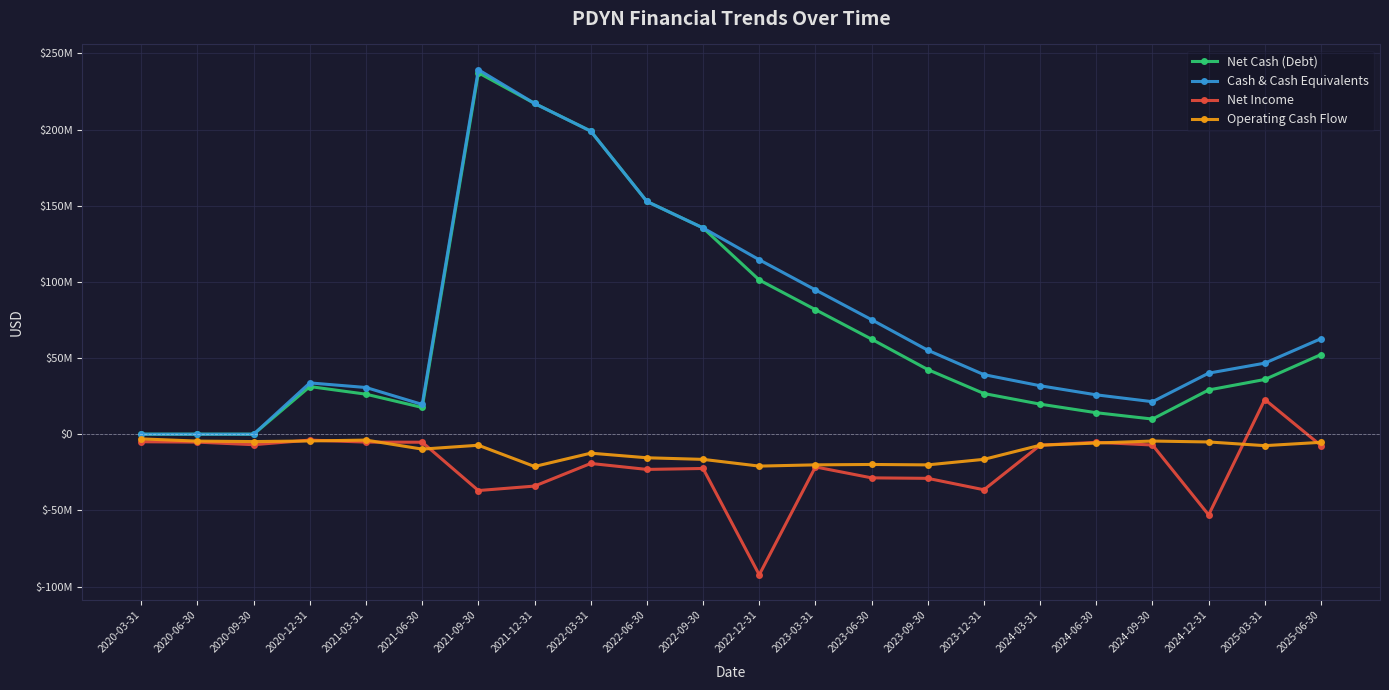

True or false: Net Income and Net Cash (Debt) cross at least once.

False